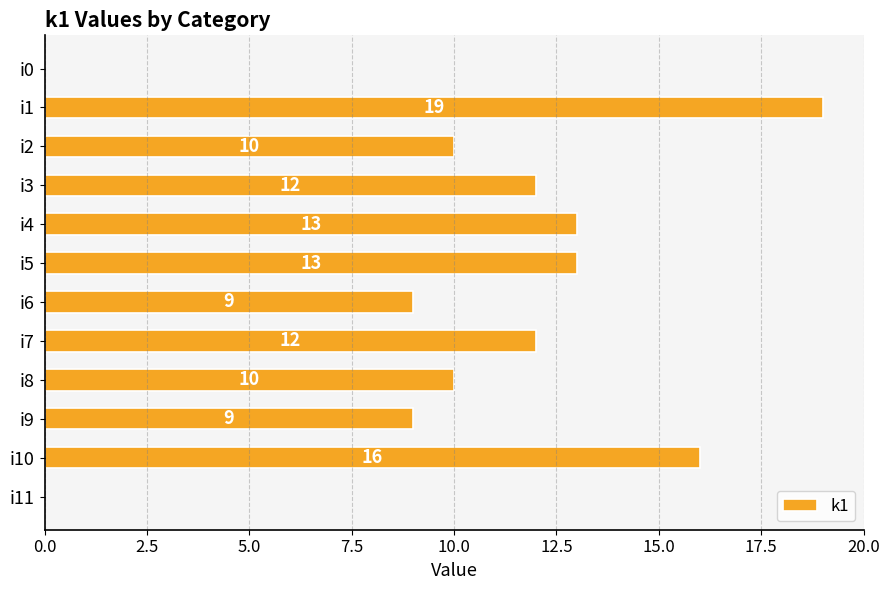

What is the change in value from i10 to i11?

-16